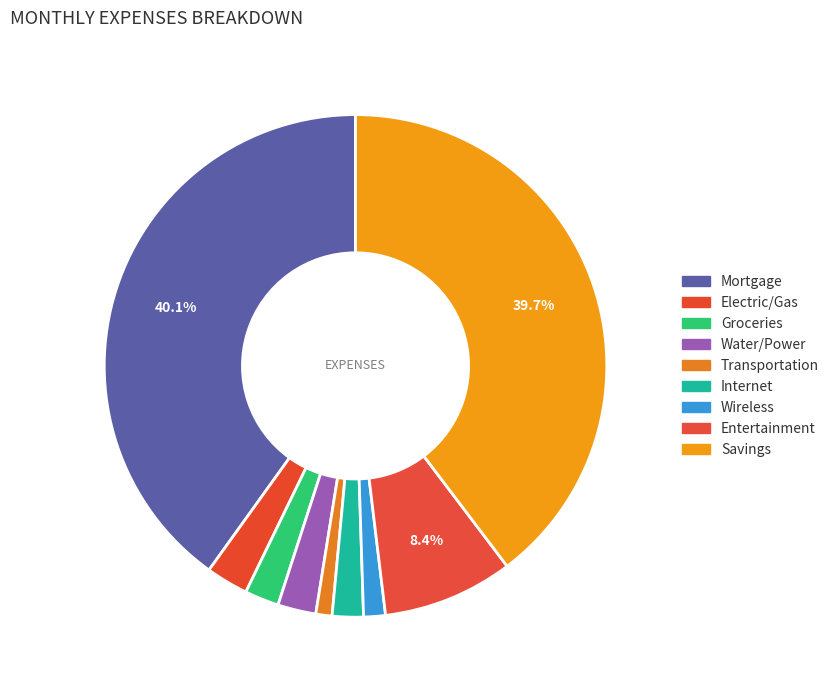

How many slices are in this pie chart?

9